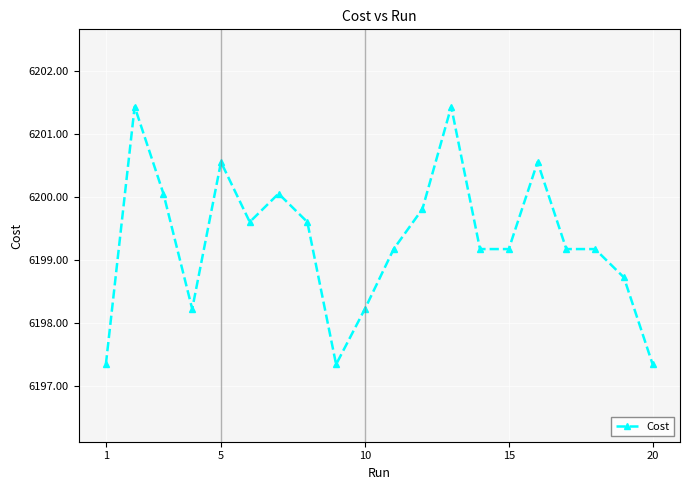

What is the greatest value displayed?

6201.4